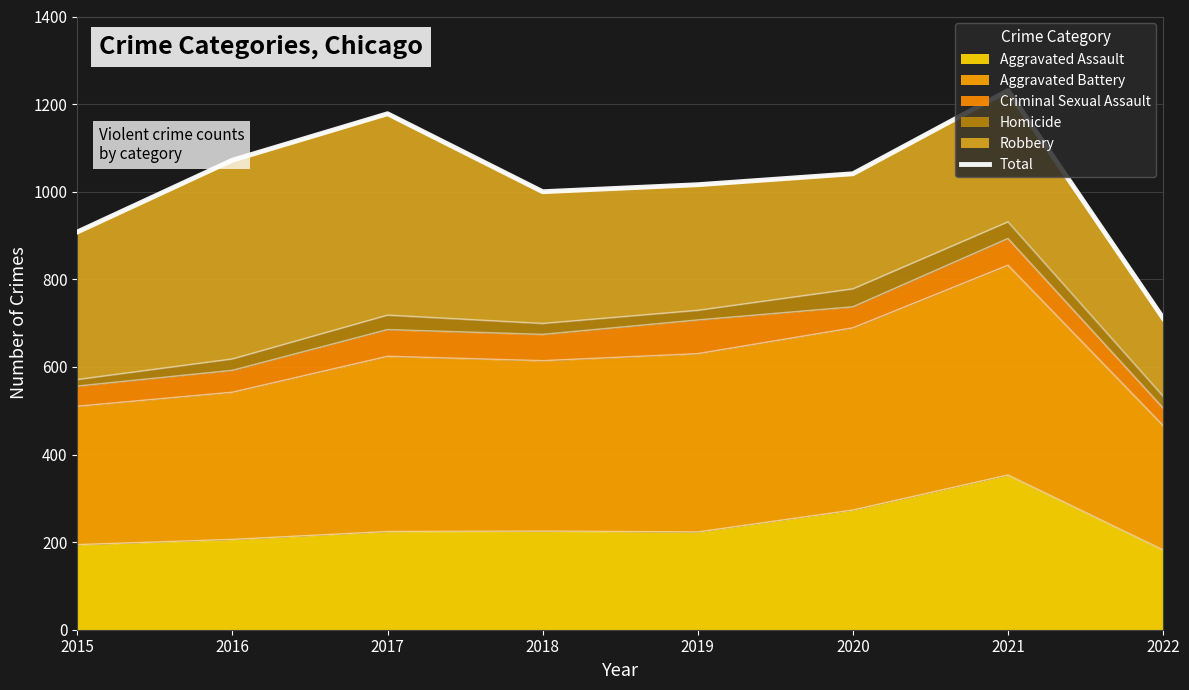

Which has a higher value, 2015 or 2022?

2015